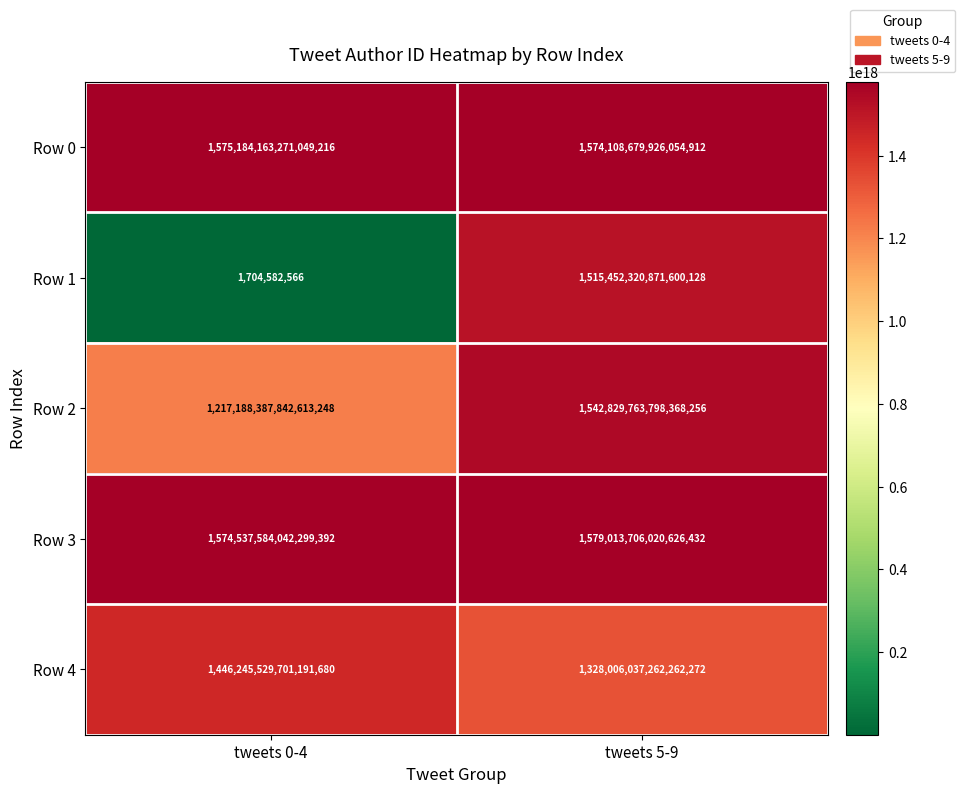

Which category has the highest value in the Row 0 series?

tweets 0-4